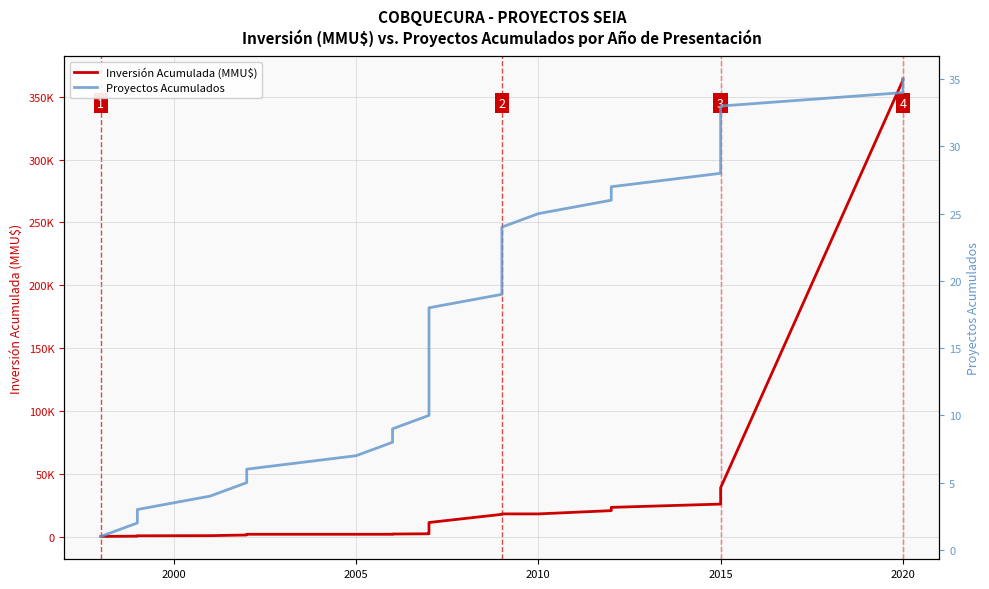

How many lines are shown in the chart?

2